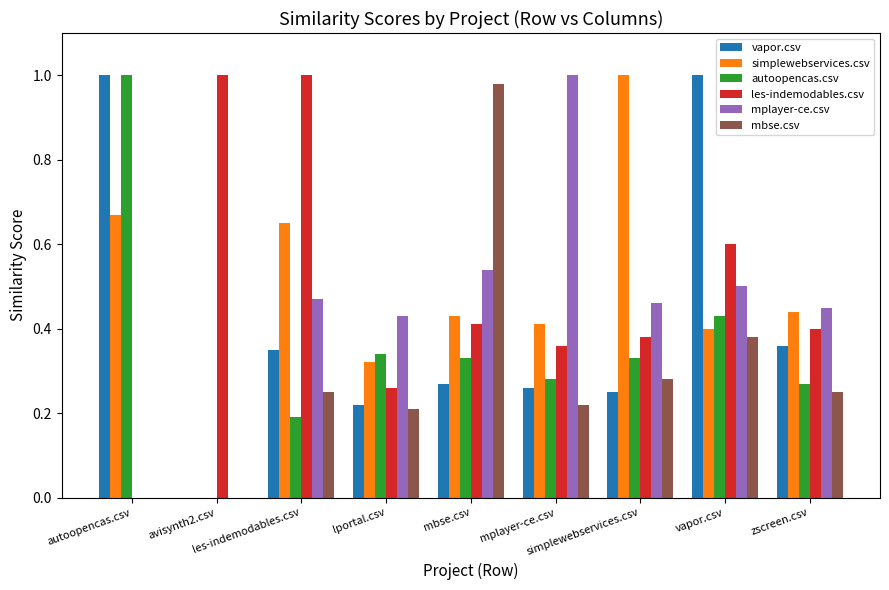

How many groups of bars are there?

9